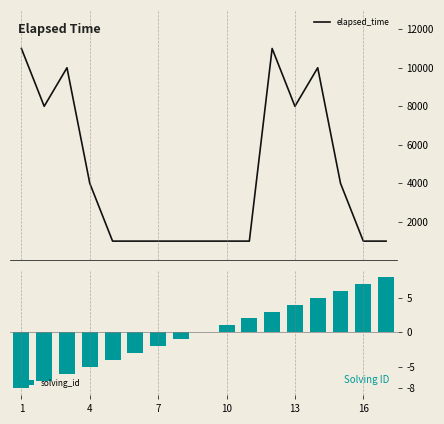

The value of solving_id at 13 is 4. True or false?

True